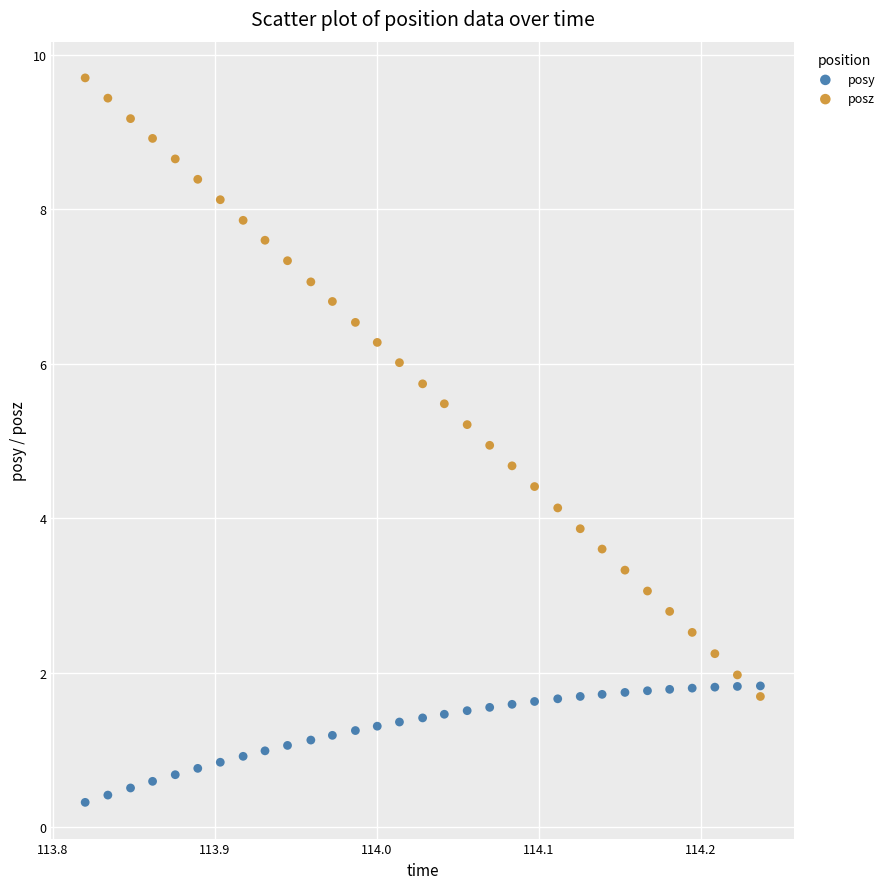

Across all data points, what is the range of Y values (max minus min)?

9.4